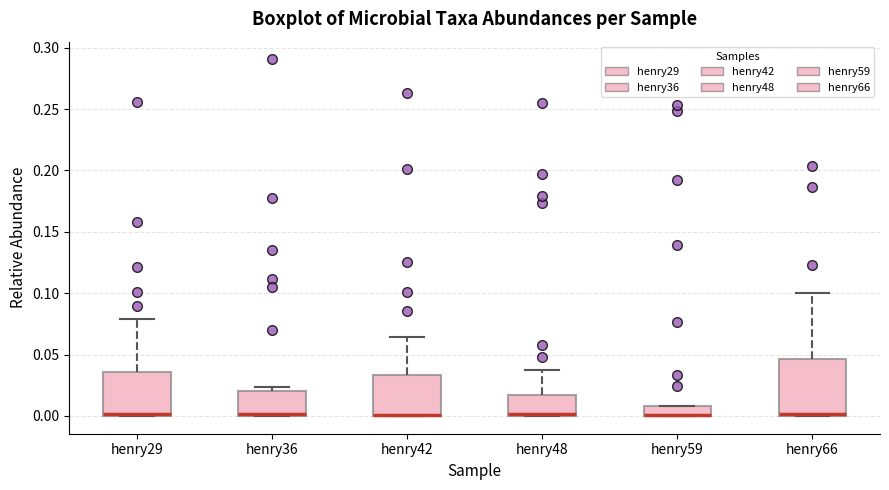

Comparing the boxes themselves (not the whiskers), which one is the tallest?

henry66